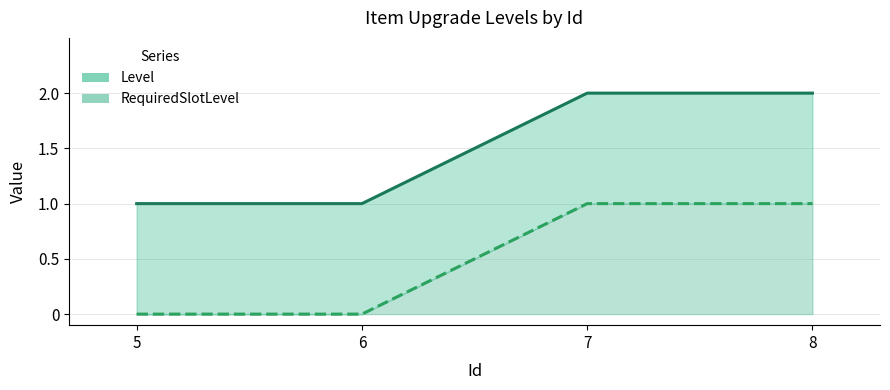

True or false: RequiredSlotLevel and Level cross at least once.

False